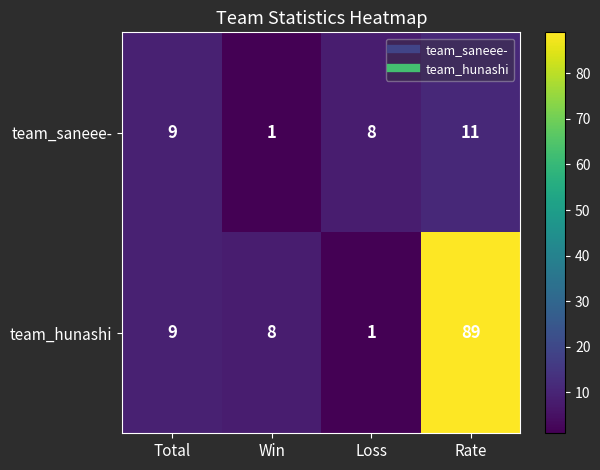

How many values in the team_hunashi series are below 9?

2